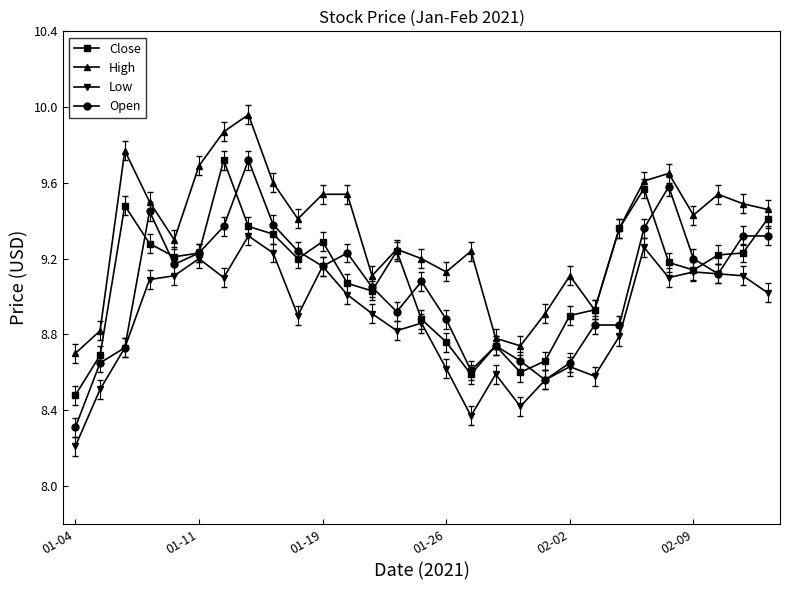

What is the smallest value displayed?

8.2